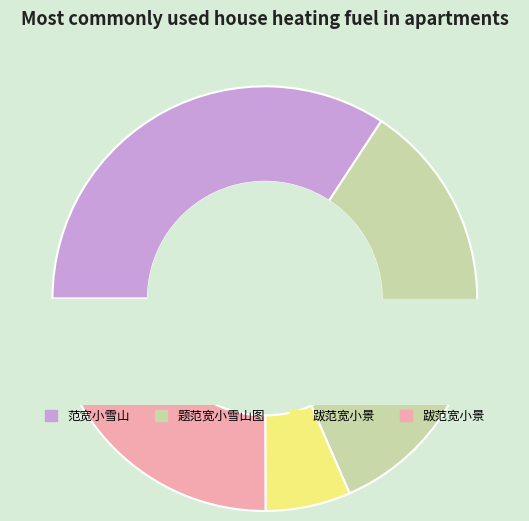

What percentage do 范宽小雪山 and 跋范宽小景 together represent?

59.3%